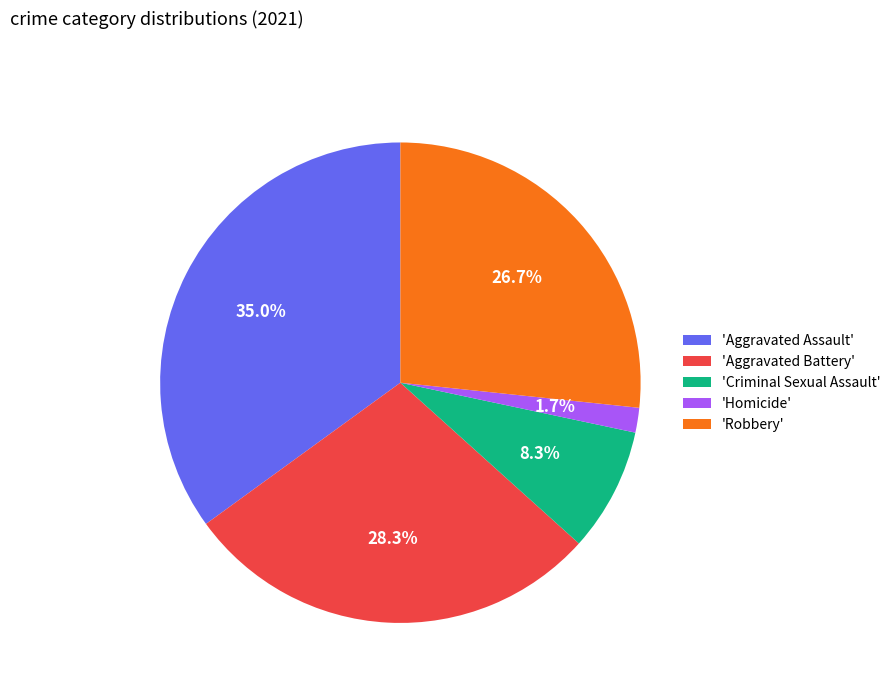

Which slice is the largest?

'Aggravated Assault'